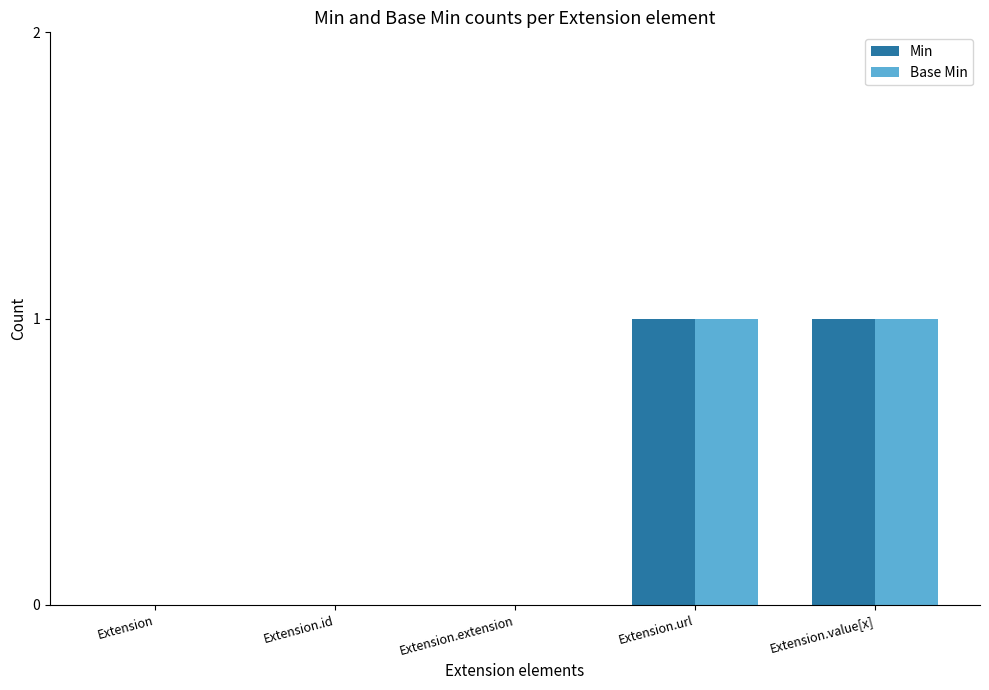

Reading left to right, list all the values displayed in this chart.

Min: Extension=0	Extension.id=0	Extension.extension=0	Extension.url=1	Extension.value[x]=1
Base Min: Extension=0	Extension.id=0	Extension.extension=0	Extension.url=1	Extension.value[x]=1